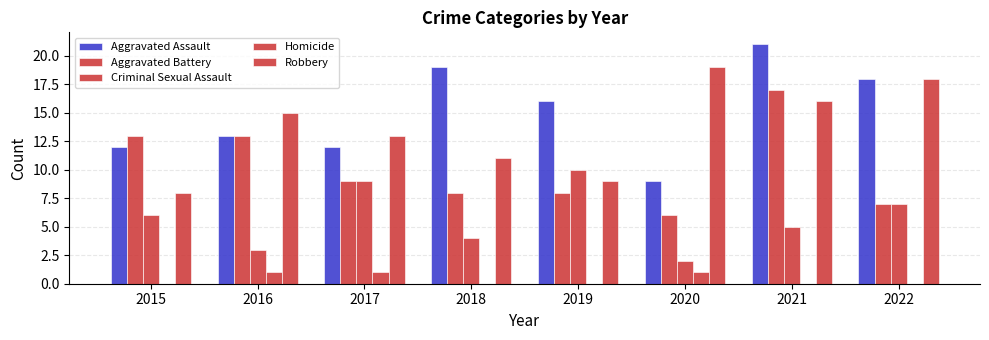

How many data points does each series have?

8